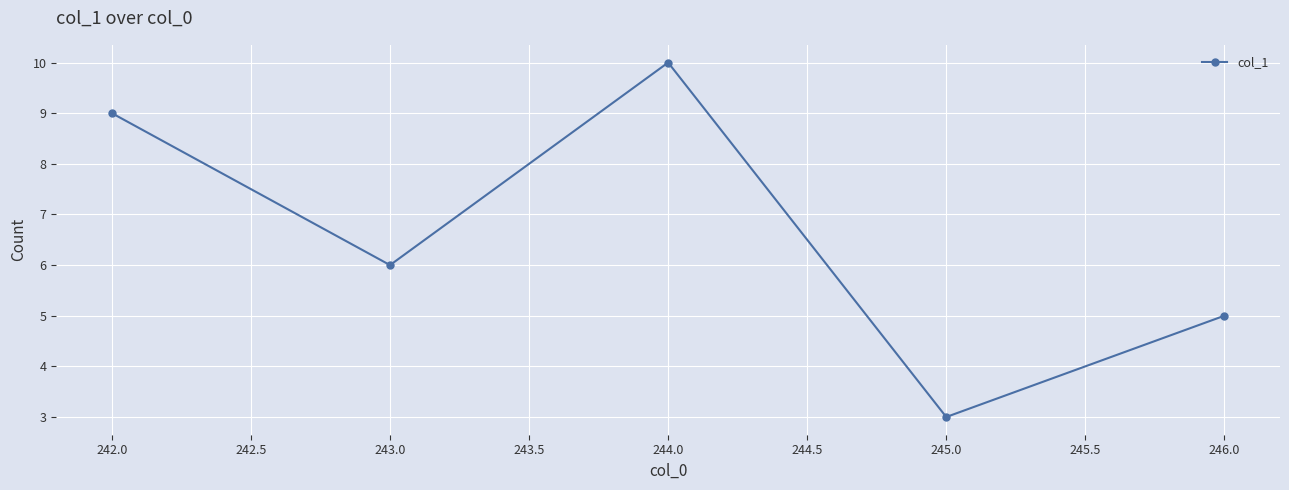

What is the difference between the maximum and minimum values?

7